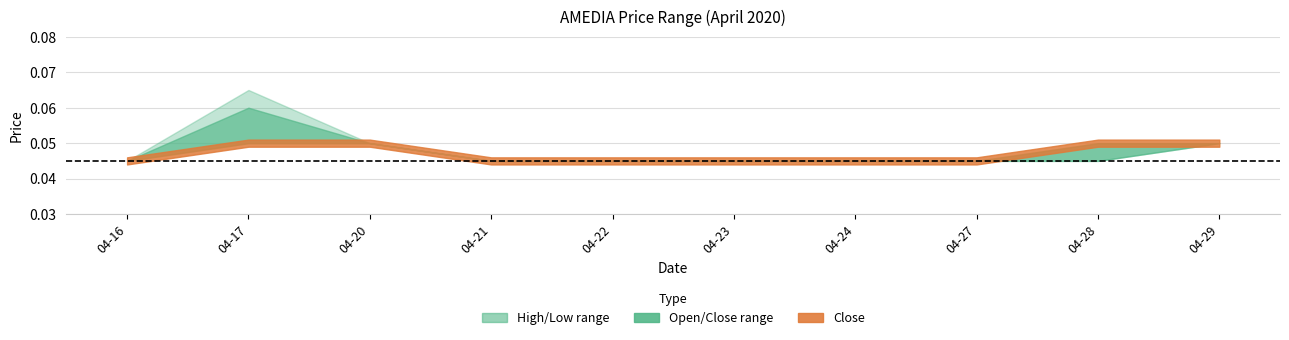

What is the value of the low point at the 3rd from the left?

0.1